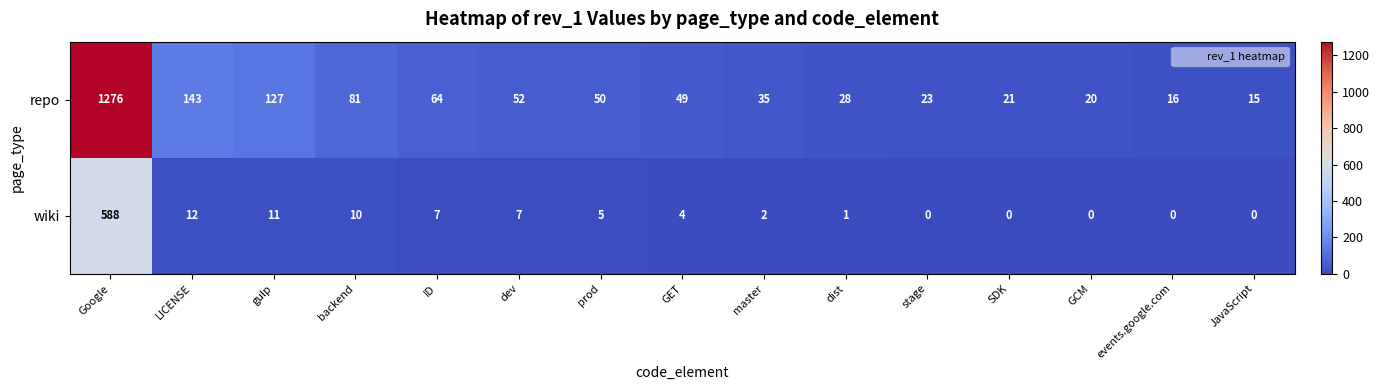

What is the total value across all series at Google?

1864